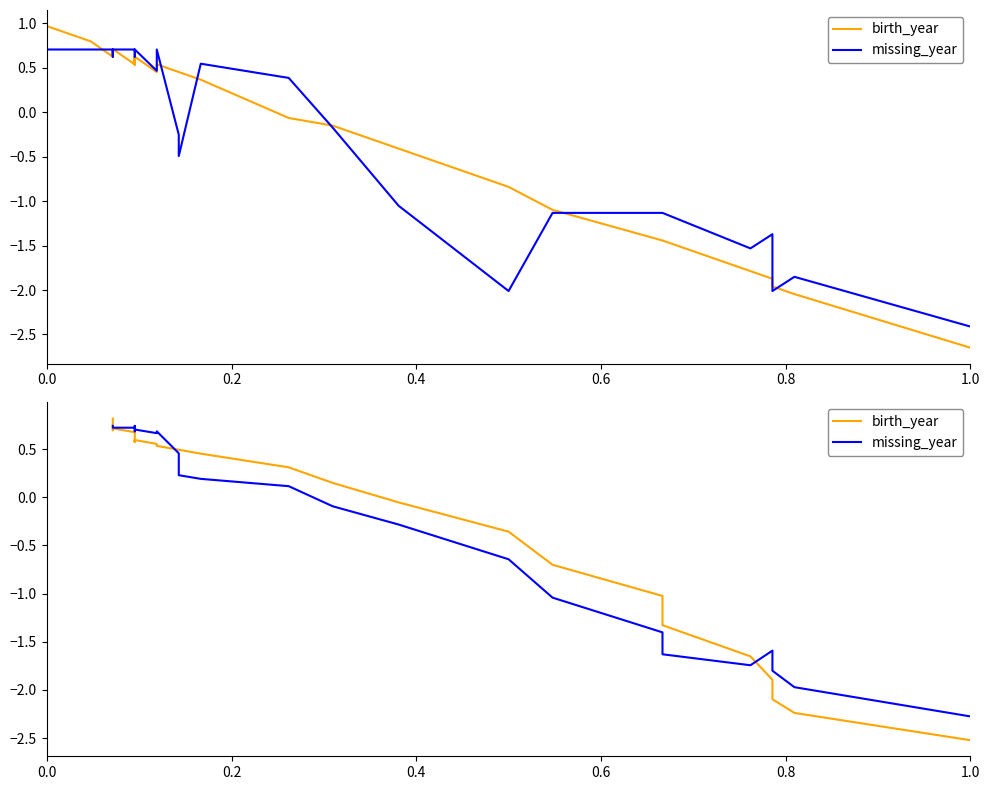

The birth_year series shows 0.4 at 0.4. True or false?

False